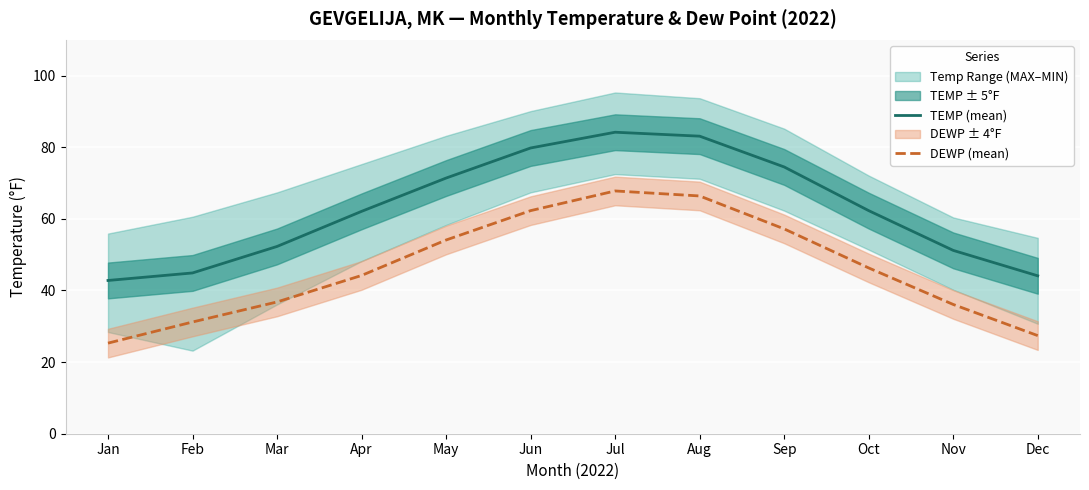

What is the difference between the DEWP (mean) values at Apr and Feb?

13.0